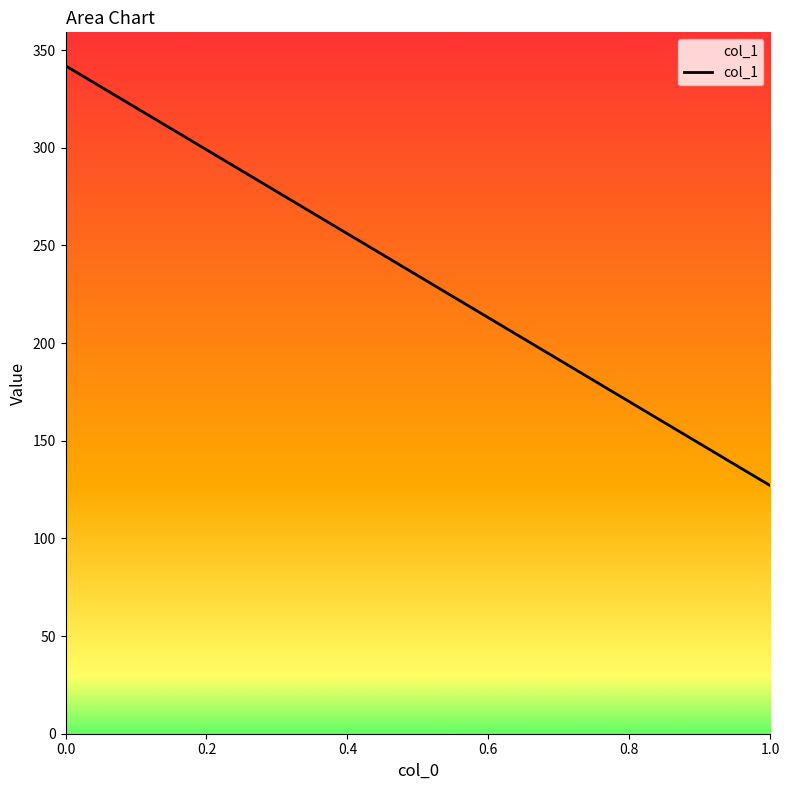

What is the difference between the values at 1.0 and 0.0?

215